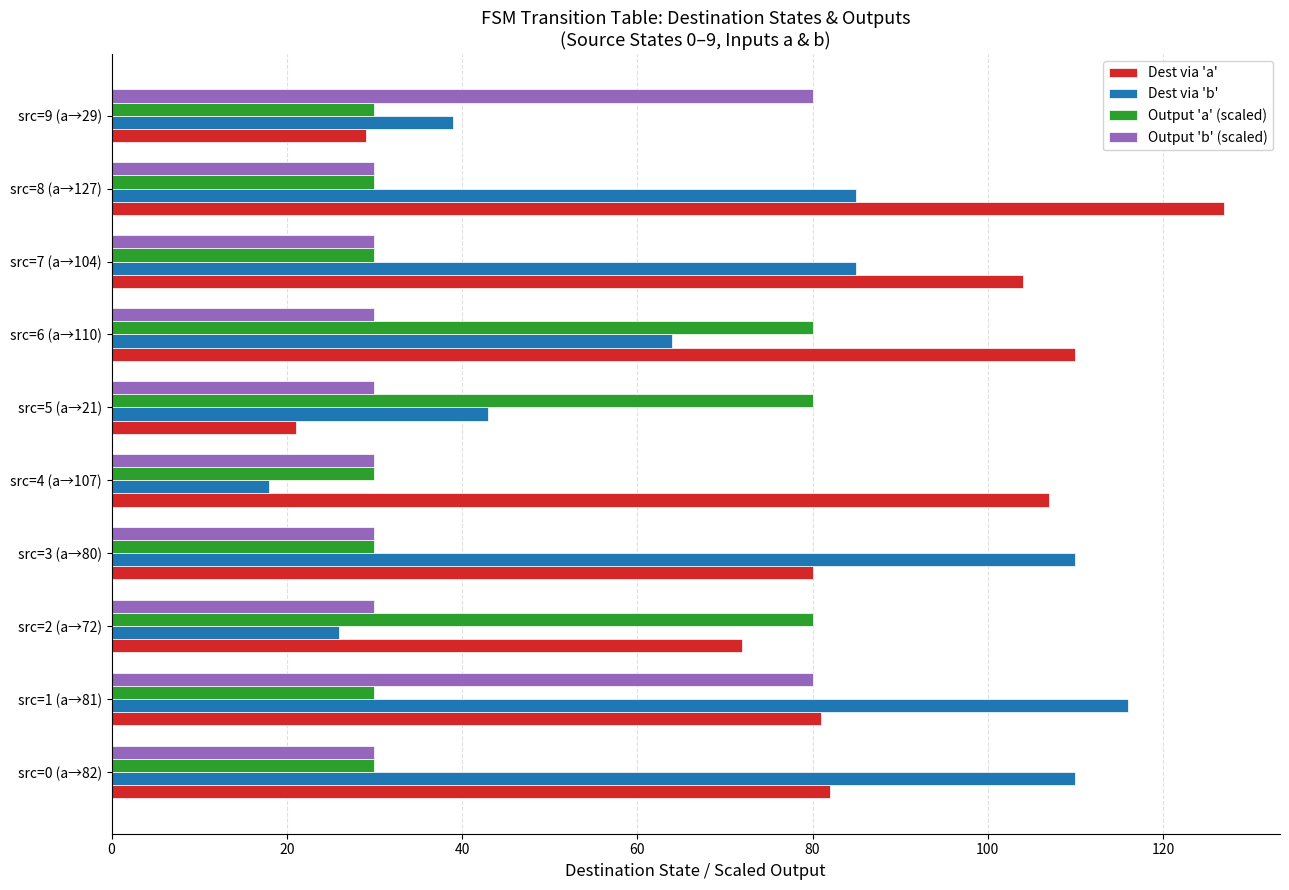

Which category has the lowest value across all series?

src=4 (a→107)